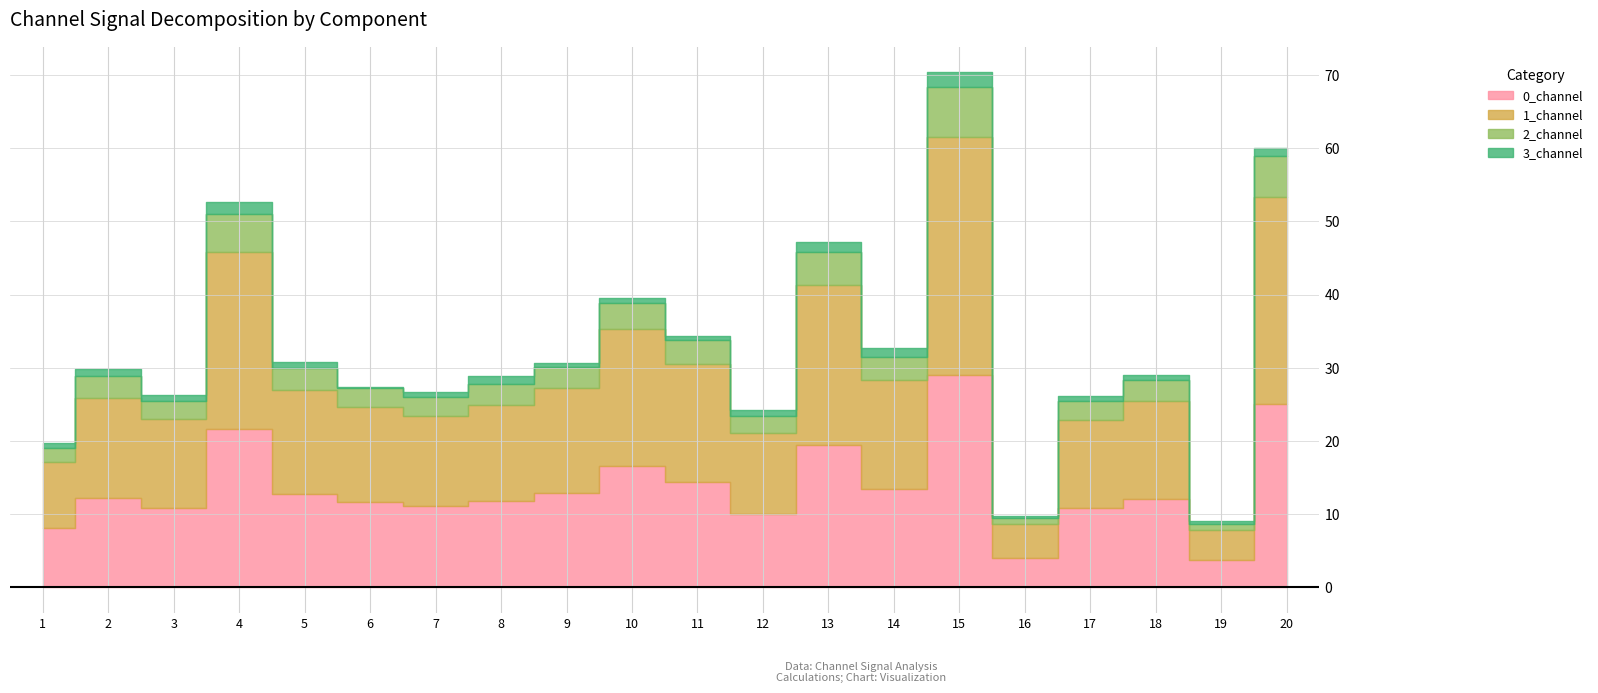

Which series has the largest total across all categories?

1_channel